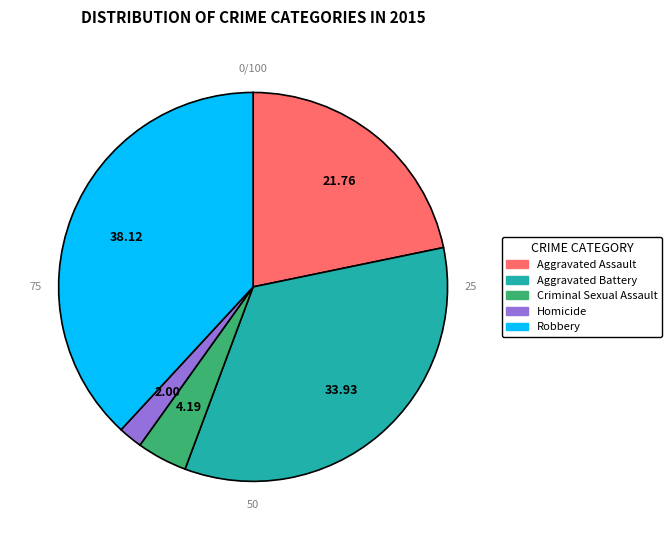

Combined, do Homicide and Robbery account for over 50%?

No